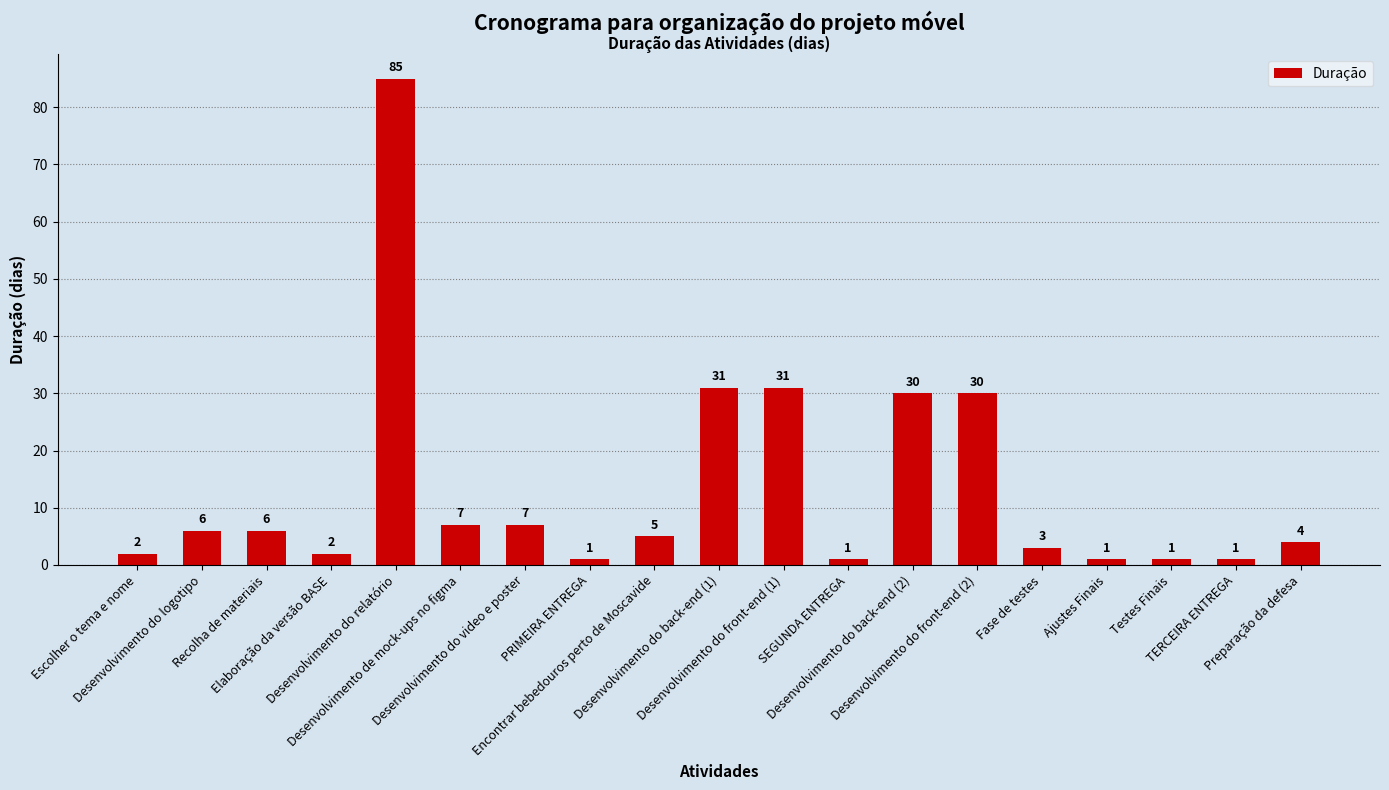

Reading left to right, what are all the values shown in this chart?

Escolher o tema e nome=2	Desenvolvimento do logotipo=6	Recolha de materiais=6	Elaboração da versão BASE=2	Desenvolvimento do relatório=85	Desenvolvimento de mock-ups no figma=7	Desenvolvimento do video e poster=7	PRIMEIRA ENTREGA=1	Encontrar bebedouros perto de Moscavide=5	Desenvolvimento do back-end (1)=31	Desenvolvimento do front-end (1)=31	SEGUNDA ENTREGA=1	Desenvolvimento do back-end (2)=30	Desenvolvimento do front-end (2)=30	Fase de testes=3	Ajustes Finais=1	Testes Finais=1	TERCEIRA ENTREGA=1	Preparação da defesa=4